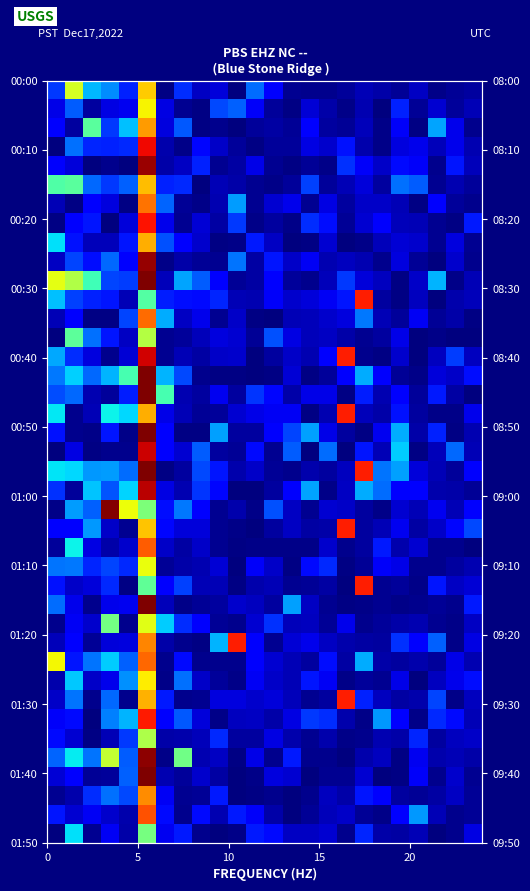

How many data points does each series have?

24